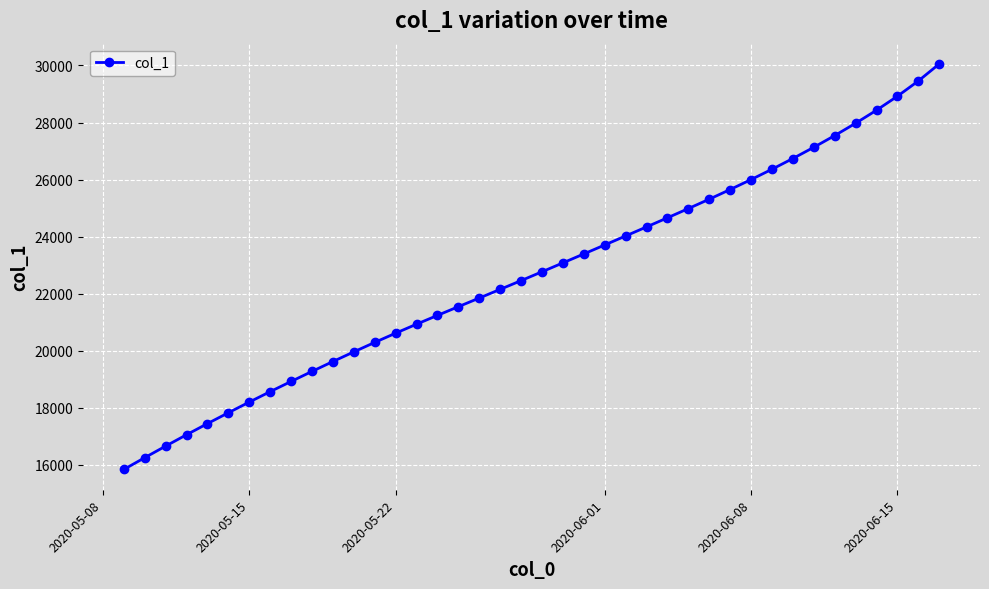

What is the minimum value shown in the chart?

15842.6